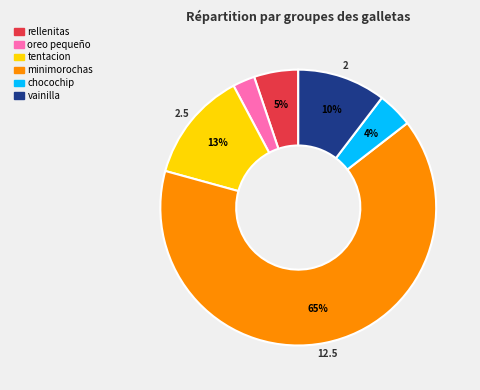

To the nearest percent, what is the combined percentage of rellenitas and chocochip?

9%